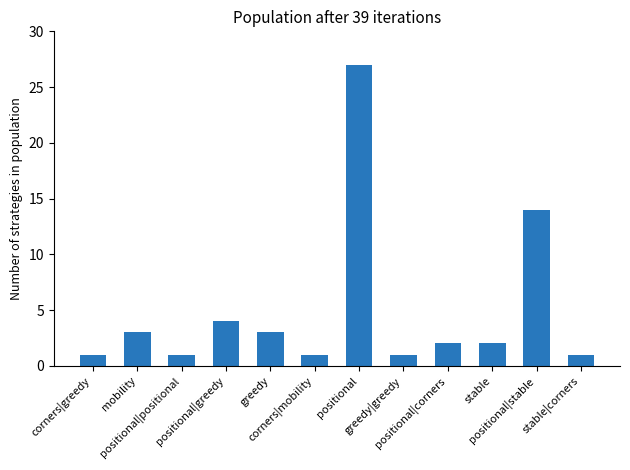

What is the difference between the values at positional|greedy and stable|corners?

3